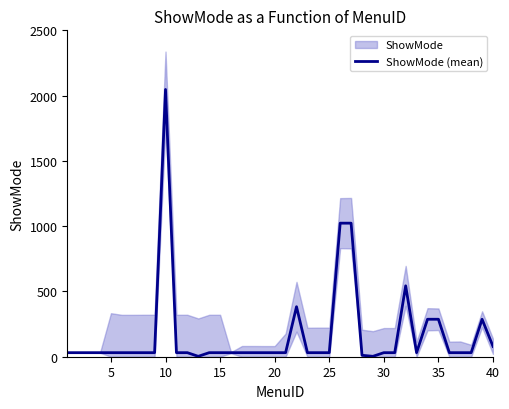

How many interior local peaks (higher than both neighbors) does the data have?

4